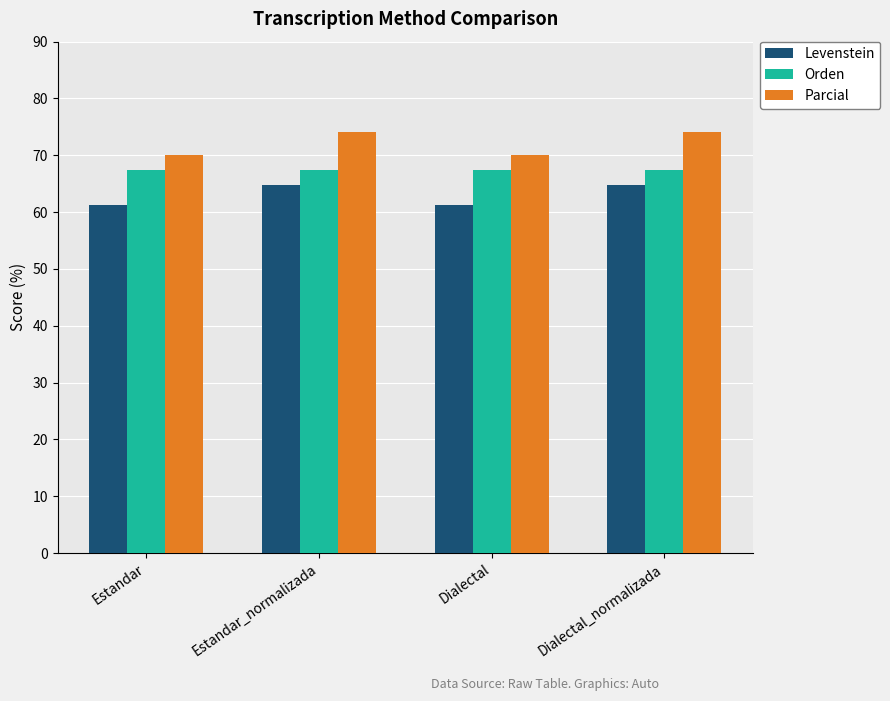

What is the difference between the highest and lowest values at Estandar?

8.7